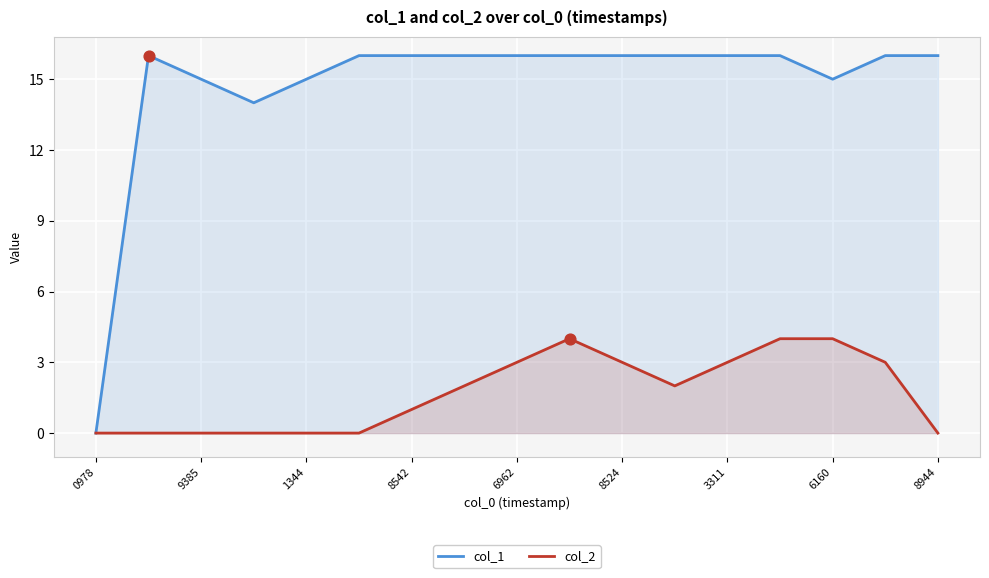

At how many categories does at least one series exceed 2?

16